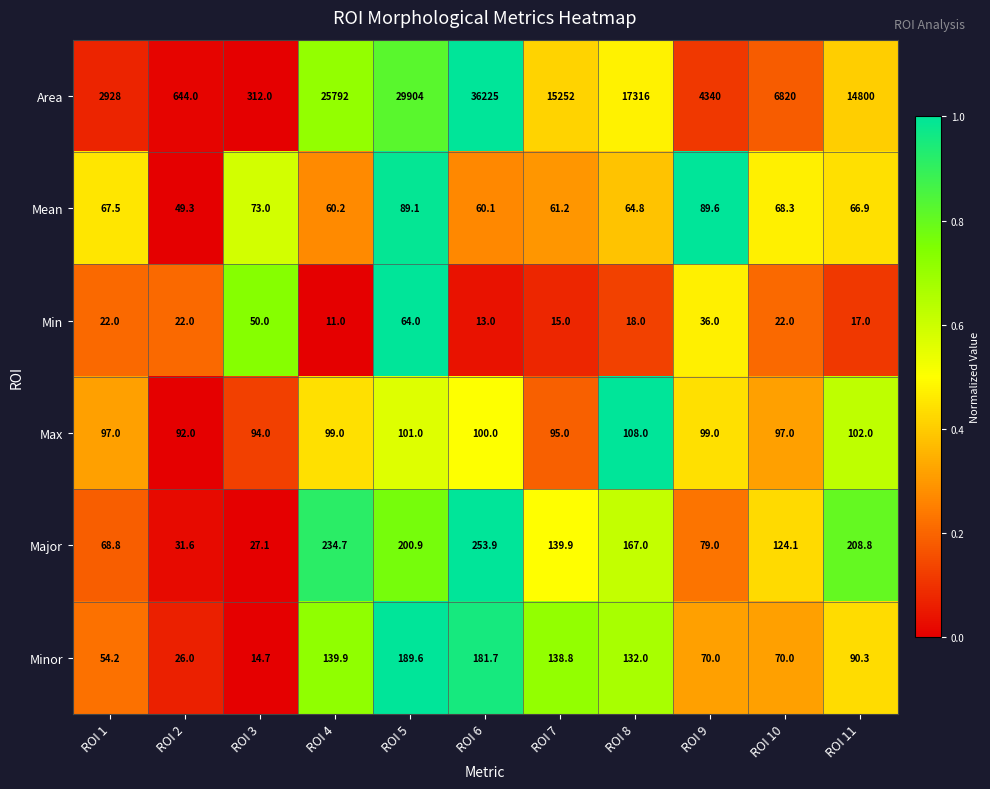

Which series has the widest spread of values?

Area